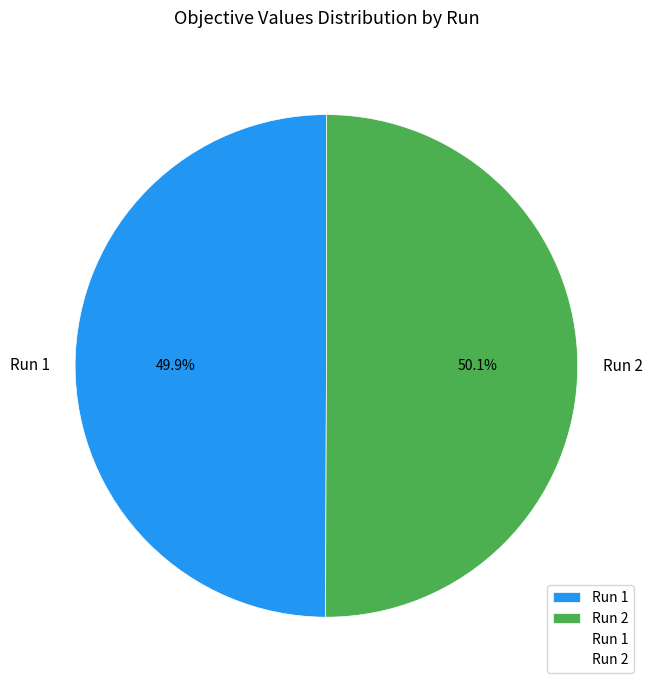

Is the sum of Run 1 and Run 2 greater than half?

Yes